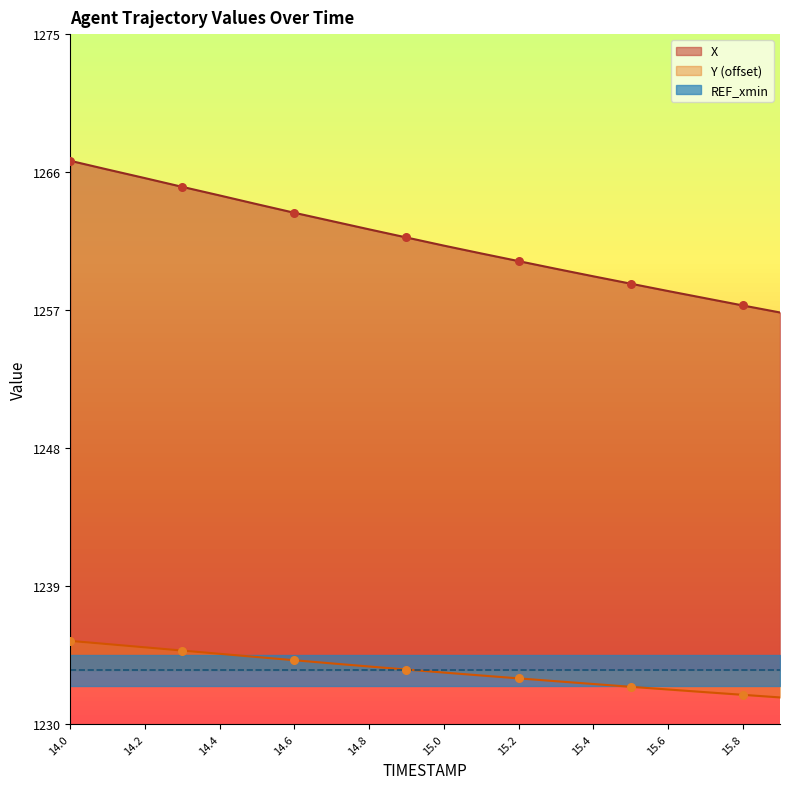

Is it true that Y (offset) equals 1235.4 at 14.0?

True